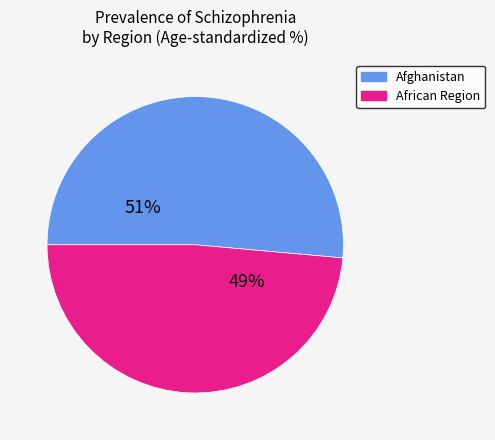

To the nearest percent, what is the average slice percentage?

50%